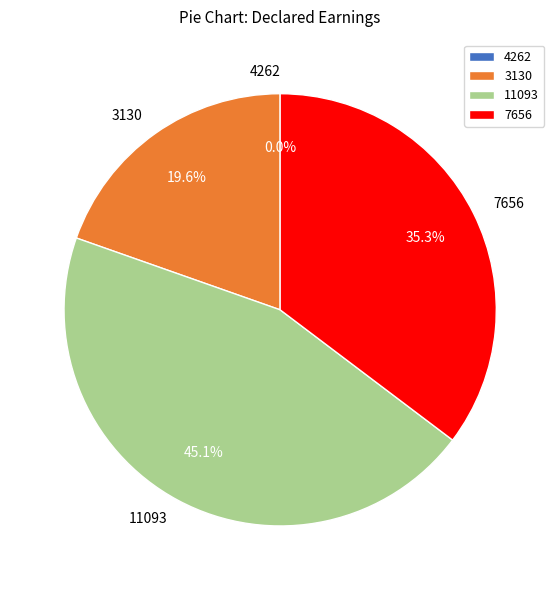

Which category has the biggest portion of the pie?

11093